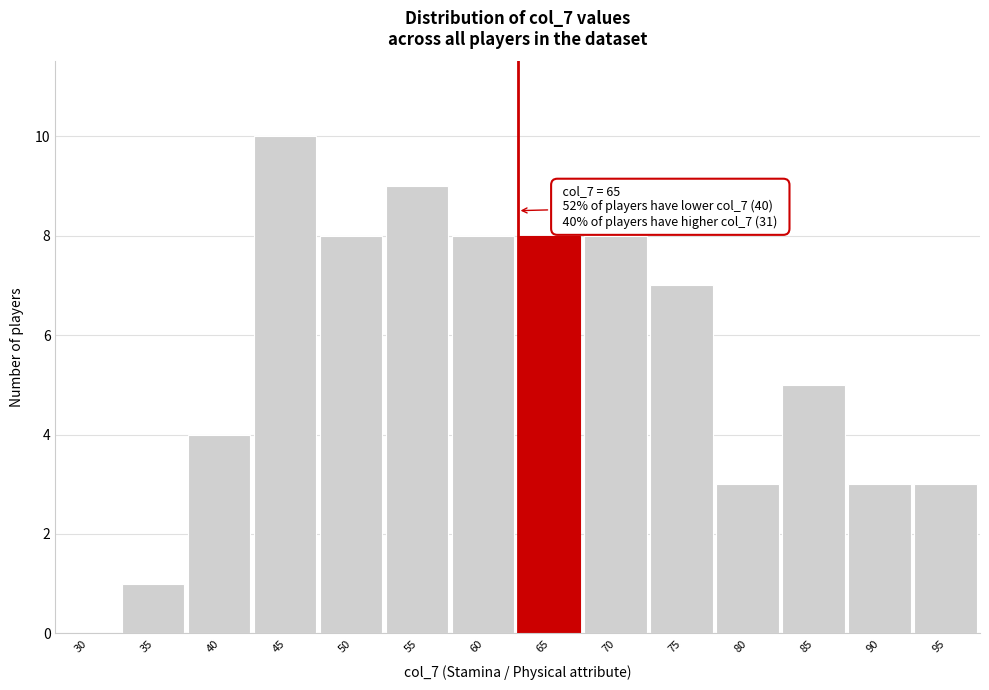

Reading left to right, what are all the values shown in this chart?

30=0	35=1	40=4	45=10	50=8	55=9	60=8	65=8	70=8	75=7	80=3	85=5	90=3	95=3